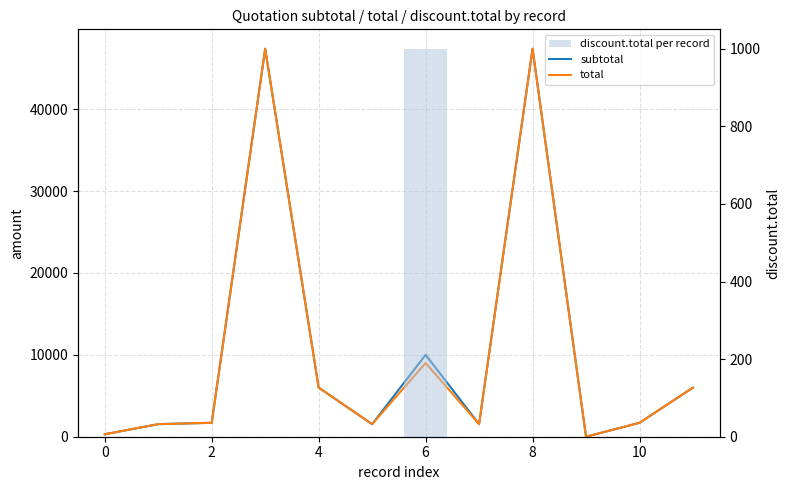

Reading left to right, transcribe all the data shown in this chart.

subtotal: 300.0	1535.0	1700.0	47370.0	5996.8	1535.0	10000.0	1535.0	47370.0	0.0	1700.0	5996.8
total: 300.0	1535.0	1700.0	47370.0	5996.8	1535.0	9000.0	1535.0	47370.0	0.0	1700.0	5996.8
discount.total per record: 0.0	0.0	0.0	0.0	0.0	0.0	1000.0	0.0	0.0	0.0	0.0	0.0